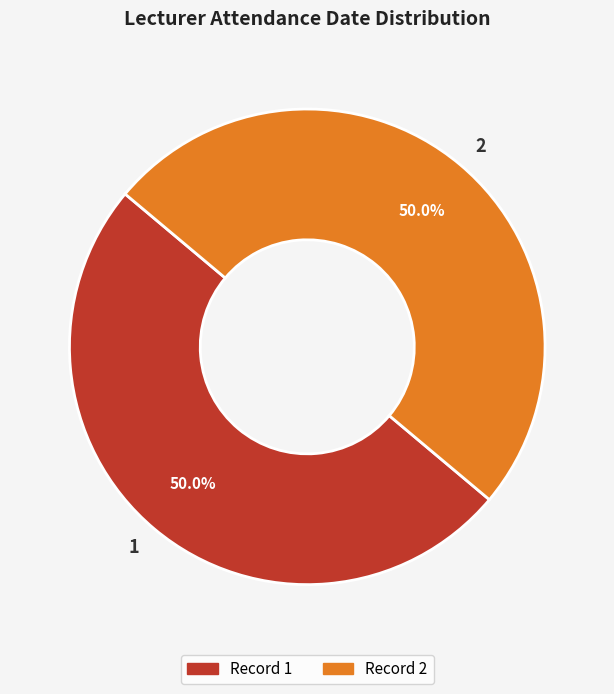

Combined, do 2 and 1 account for over 50%?

Yes